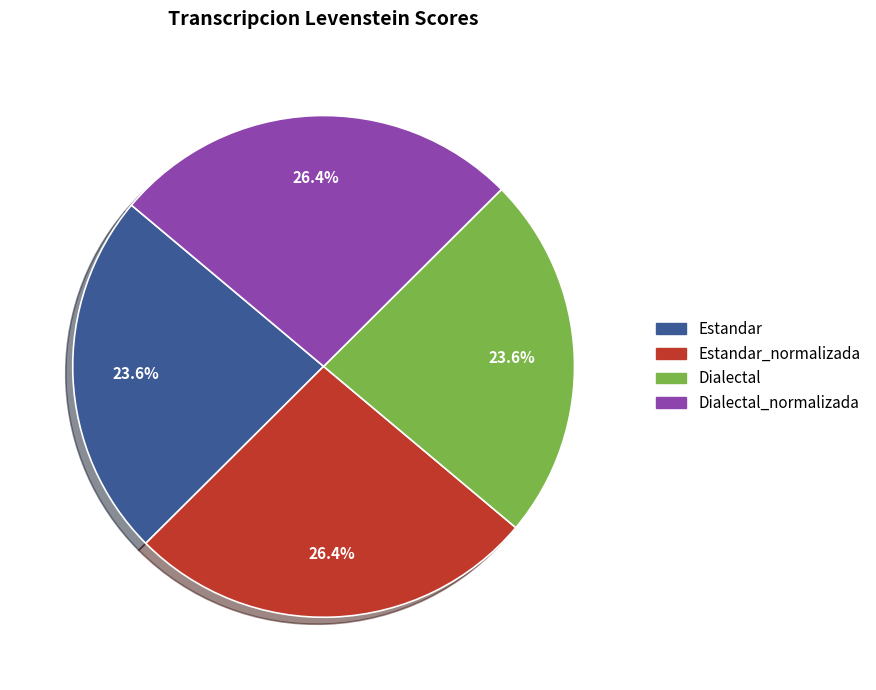

Is there a majority slice in this chart?

No